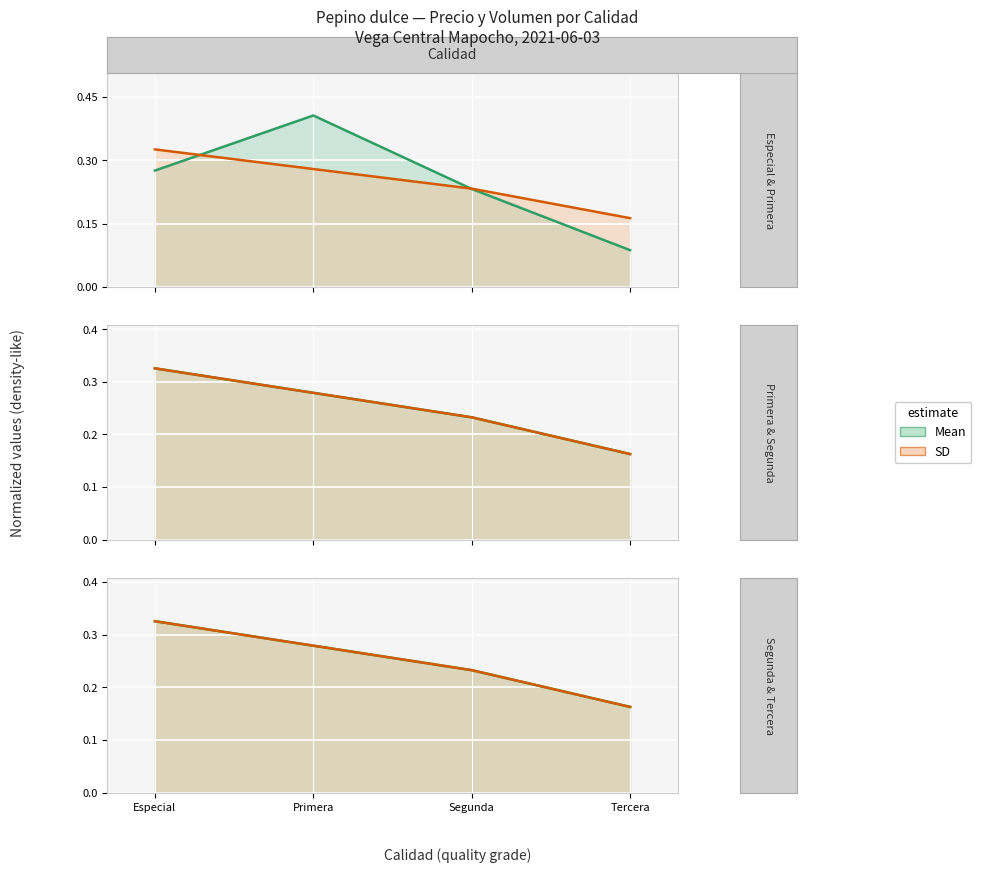

What is the minimum value for Volumen?

0.1